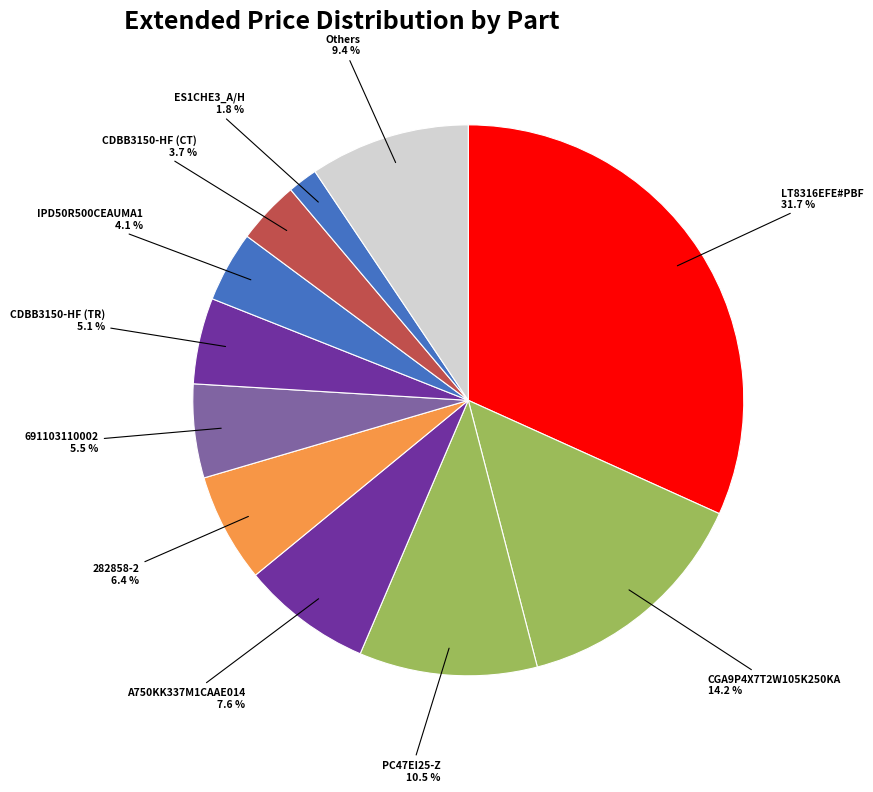

Is there a majority slice in this chart?

No